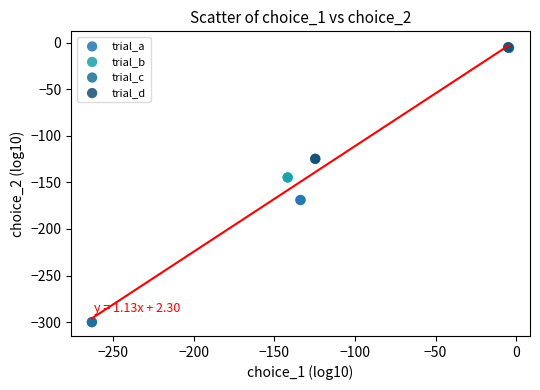

Which series contains the lowest Y value?

trial_c